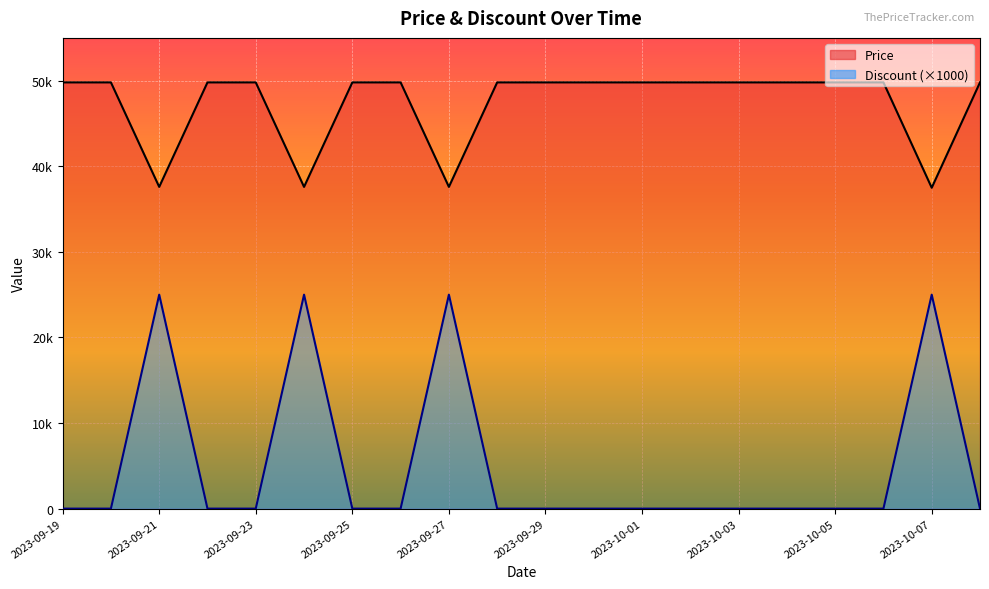

What value does the Price series have at 2023-09-24?

37590